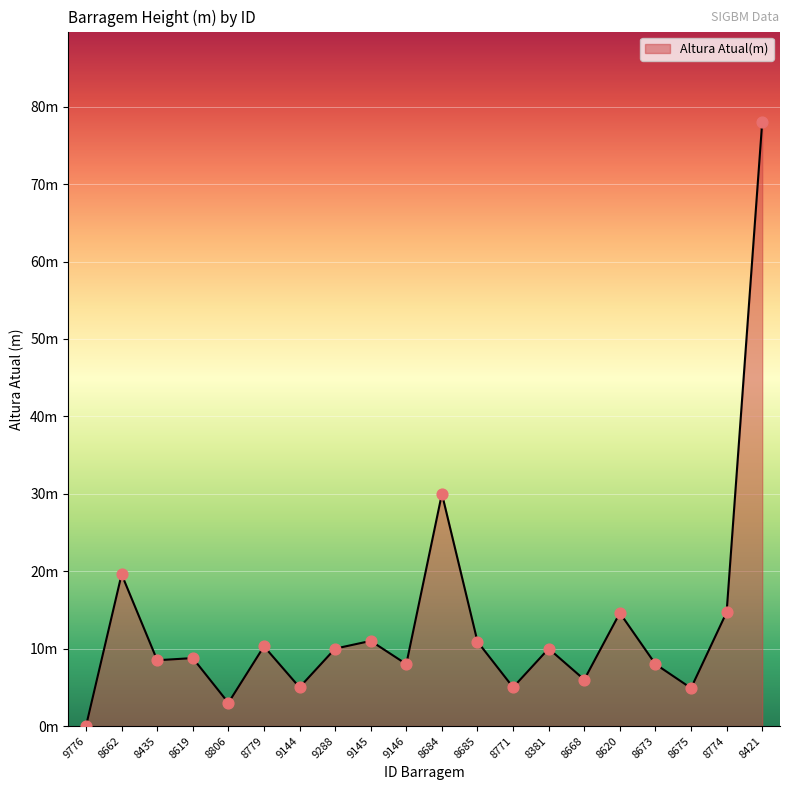

Approximately how many times larger is the value at 8779 compared to 8685?

0.9